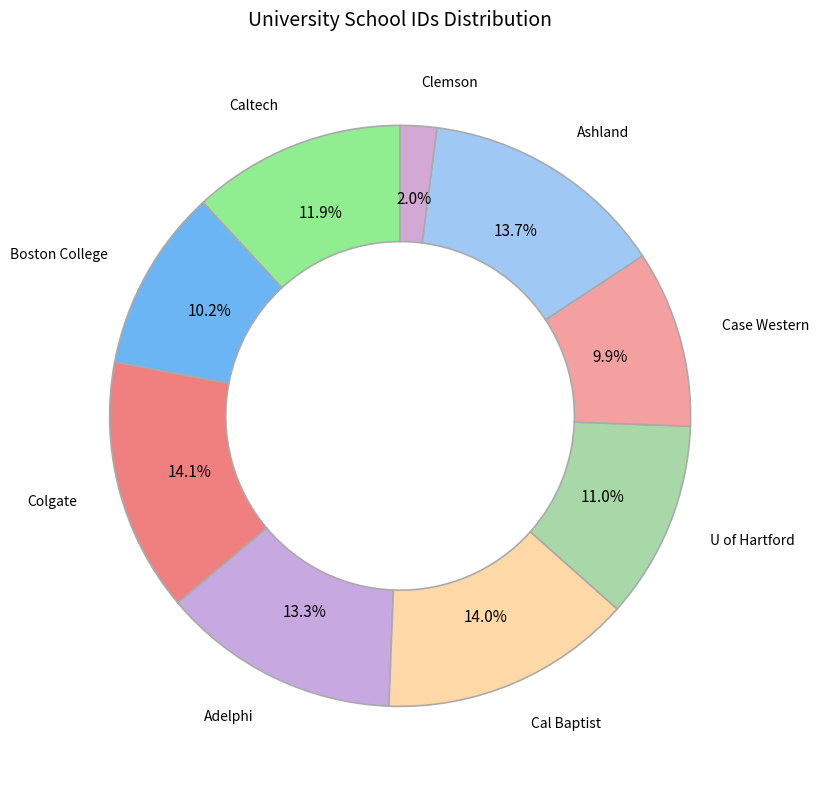

How many segments does this pie chart have?

9